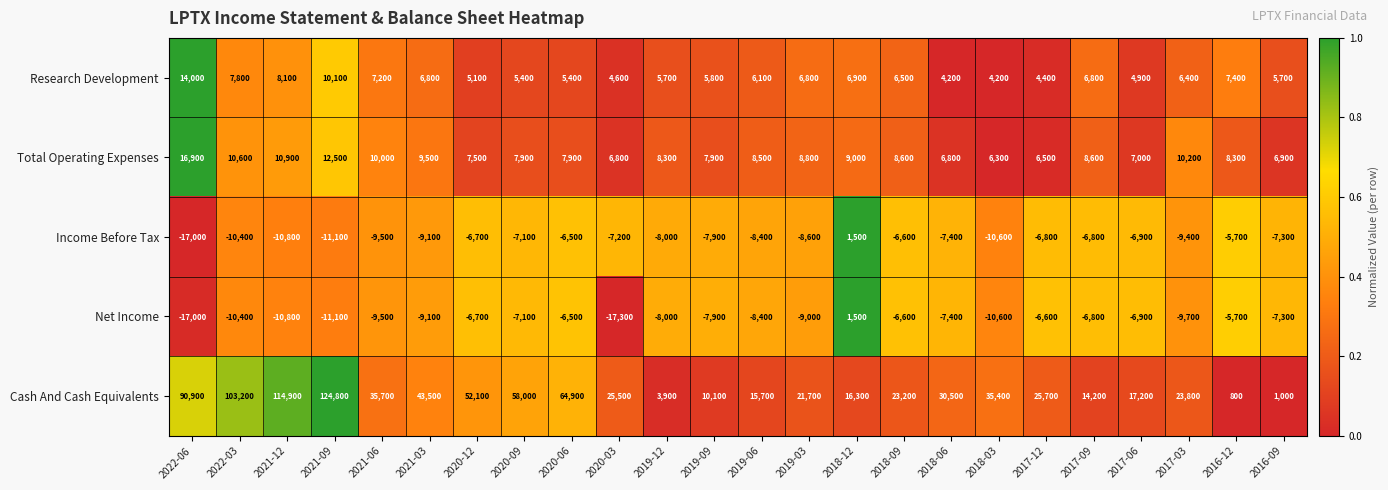

The Income Before Tax series shows -10400 at 2022-03. True or false?

True